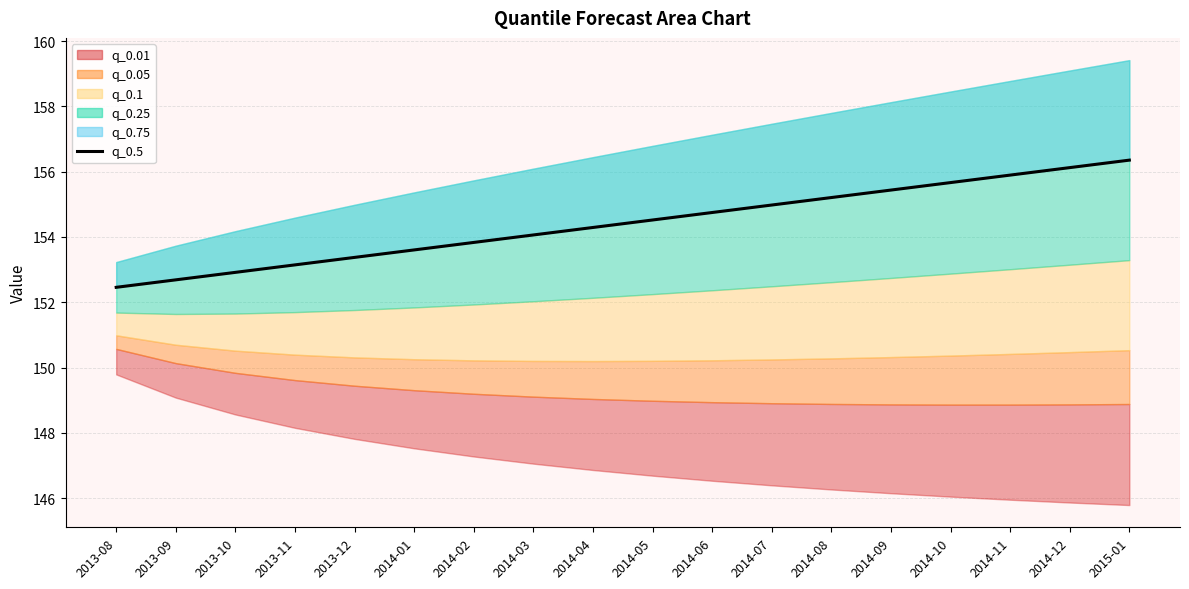

Rank the categories by value from highest to lowest.

2015-01, 2014-12, 2014-11, 2014-10, 2014-09, 2014-08, 2014-07, 2014-06, 2014-05, 2014-04, 2014-03, 2014-02, 2014-01, 2013-12, 2013-11, 2013-10, 2013-09, 2013-08